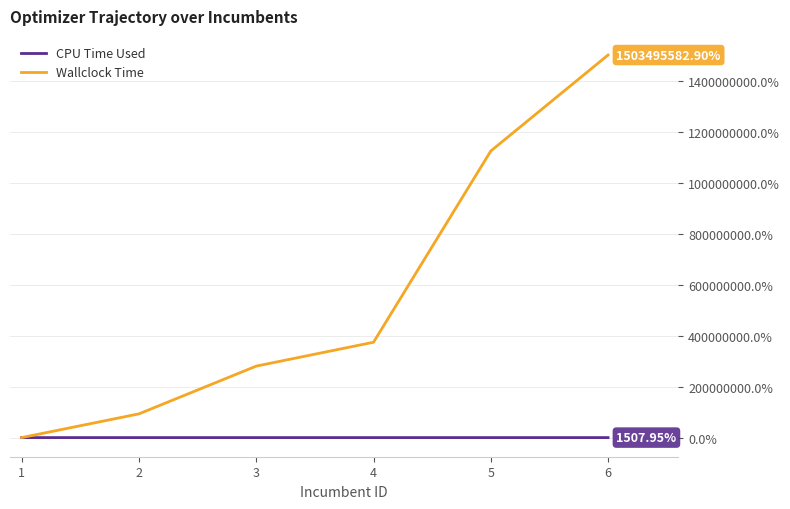

Which series changed the most between 3 and 4?

Wallclock Time